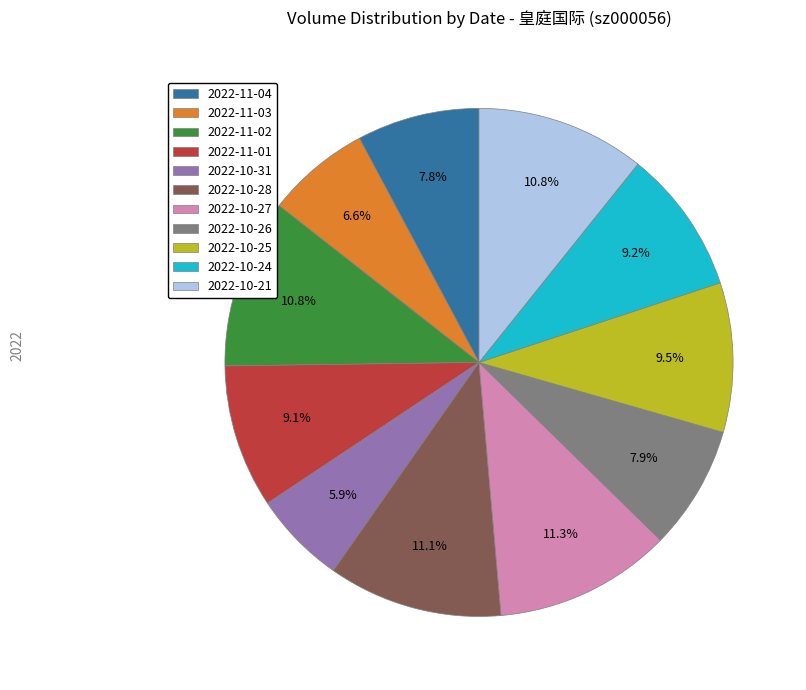

To the nearest percent, what percentage of the pie is 2022-10-21?

11%